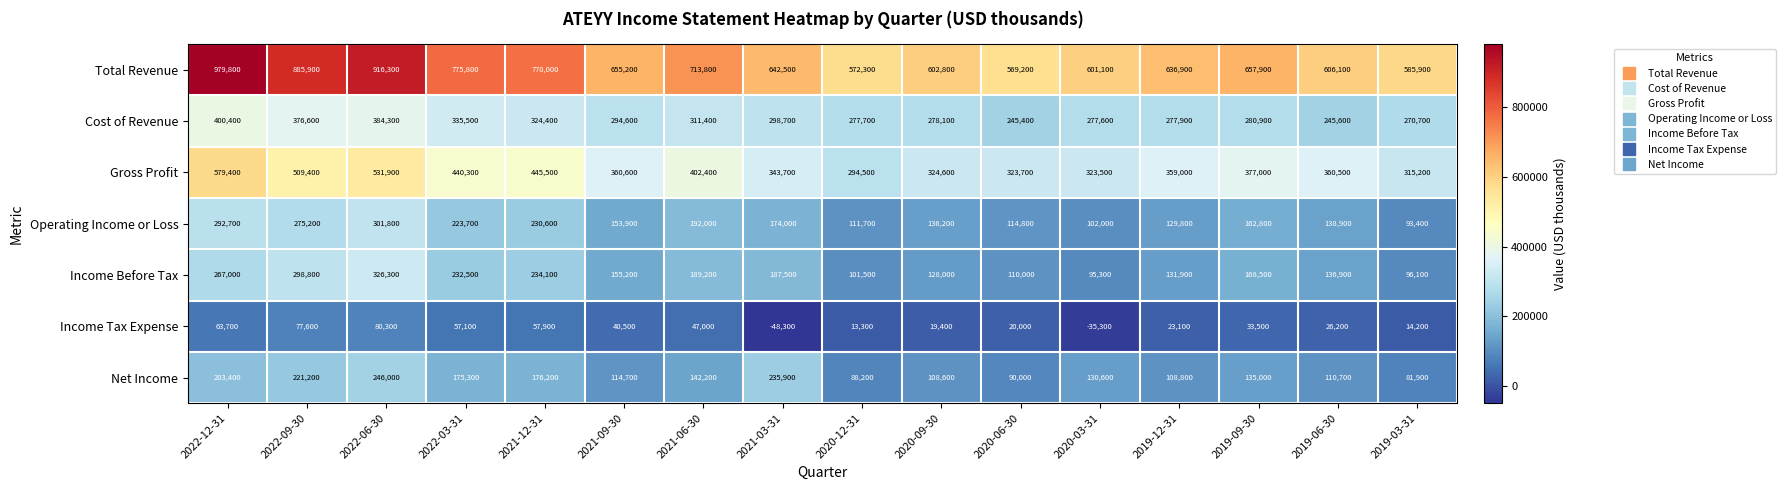

What is the difference between the second highest and second lowest values in the Cost of Revenue series?

138700